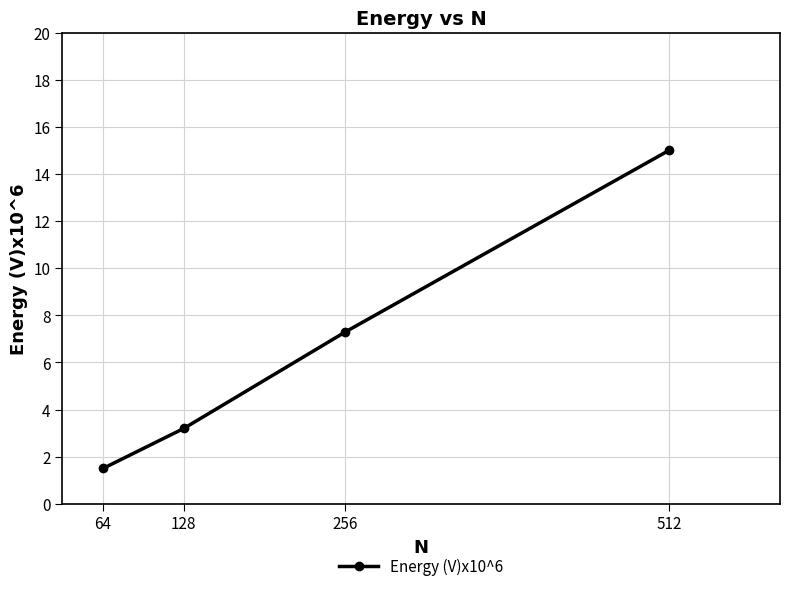

How many values exceed 7?

2